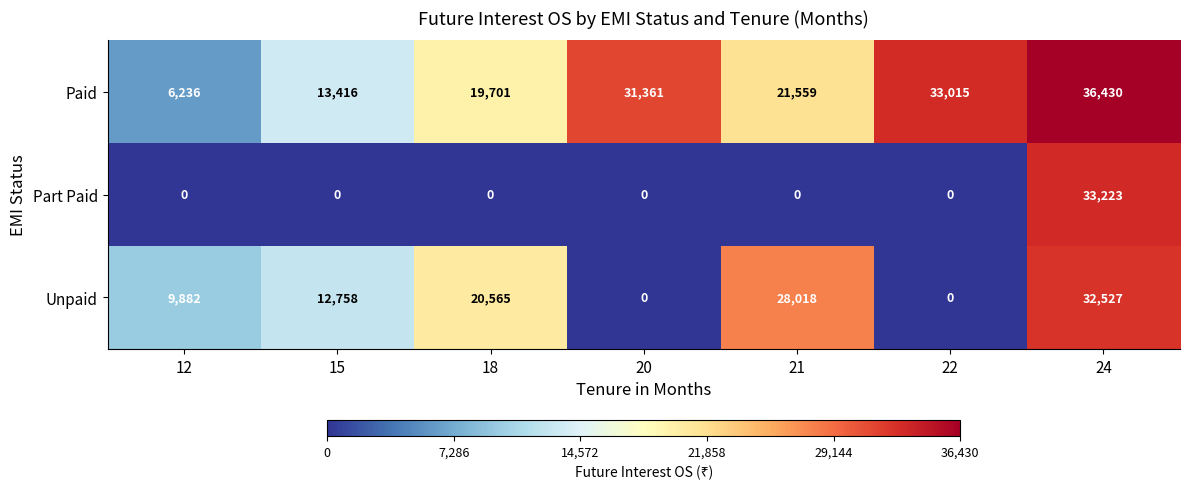

Reading right to left, extract all data points from this chart.

Paid: 24=36430	22=33015	21=21559	20=31361	18=19701	15=13416	12=6236
Part Paid: 24=33223	22=0	21=0	20=0	18=0	15=0	12=0
Unpaid: 24=32527	22=0	21=28018	20=0	18=20565	15=12758	12=9882